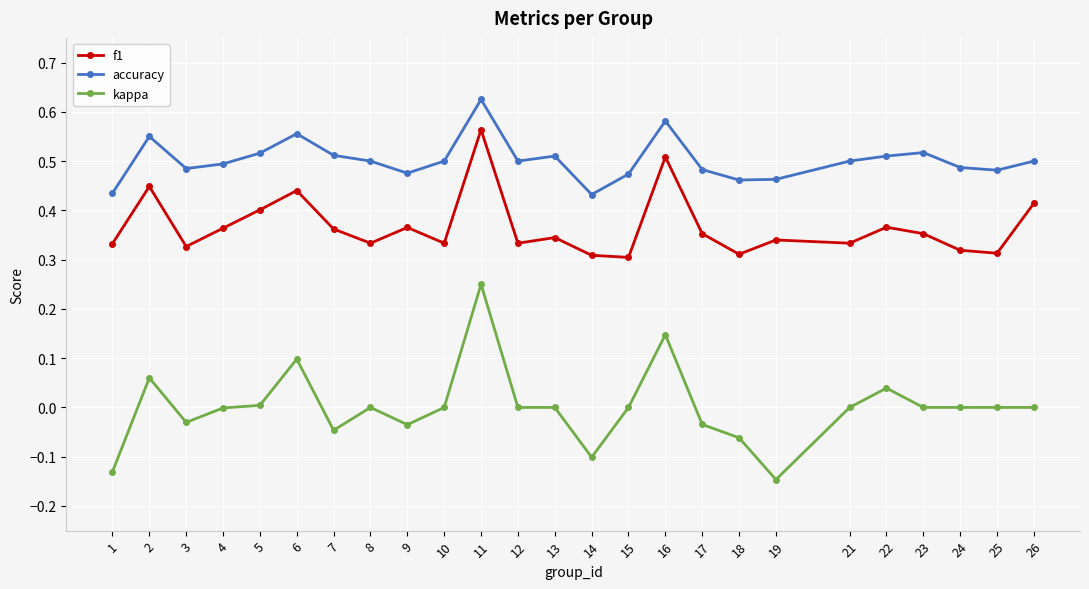

True or false: f1 has more than 1 points higher than both neighbors.

True